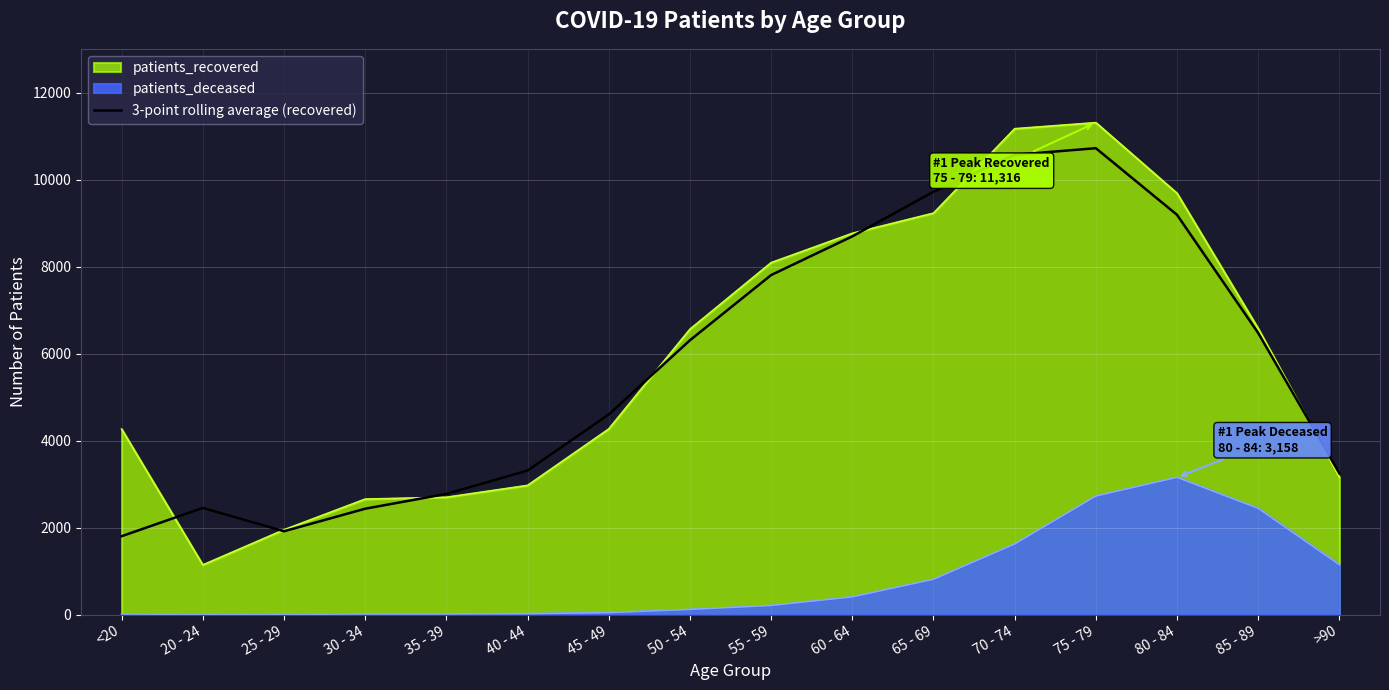

Is it true that the value at 70 - 74 is 10575.3?

True